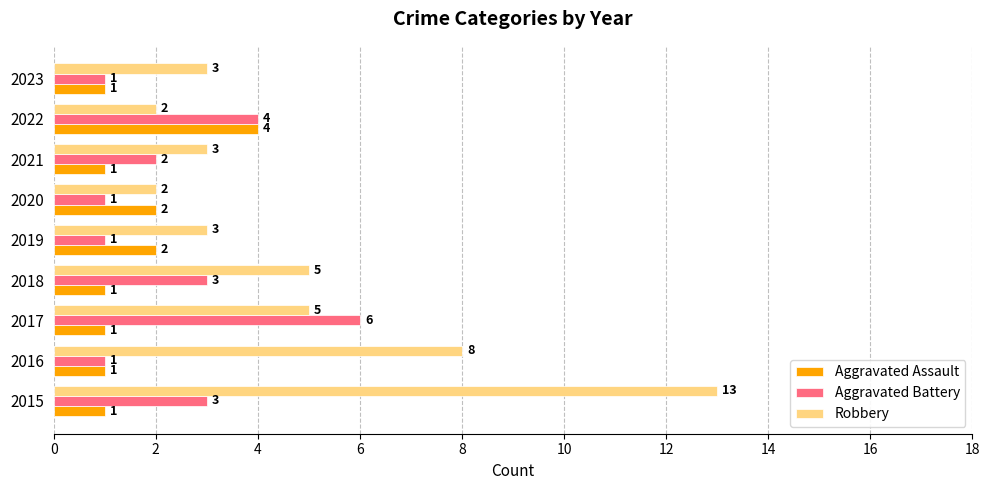

True or false: Aggravated Battery has a value of 5 at 2018.

False